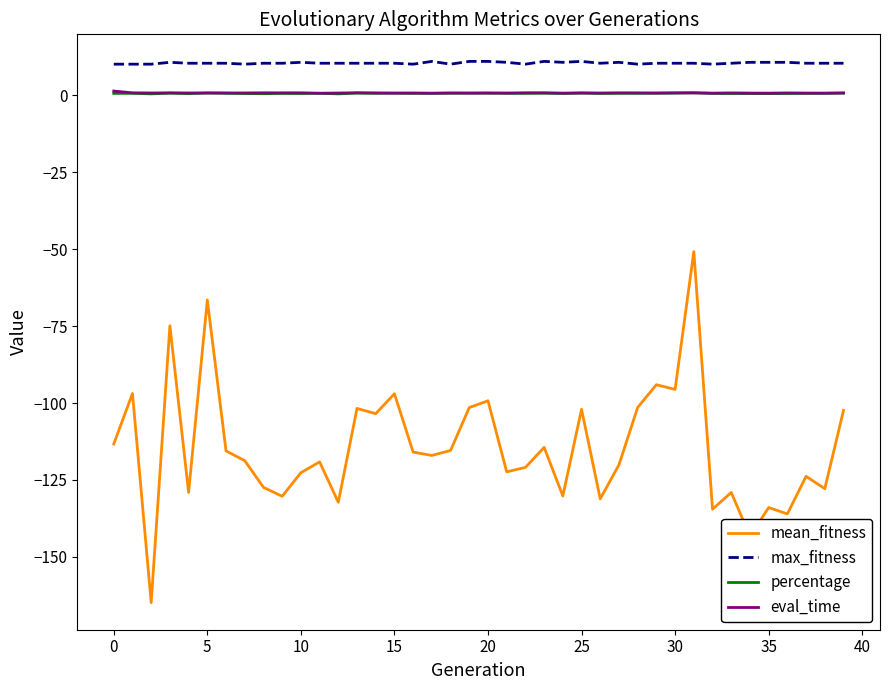

What is the difference between the maximum and minimum values in the percentage series?

0.3